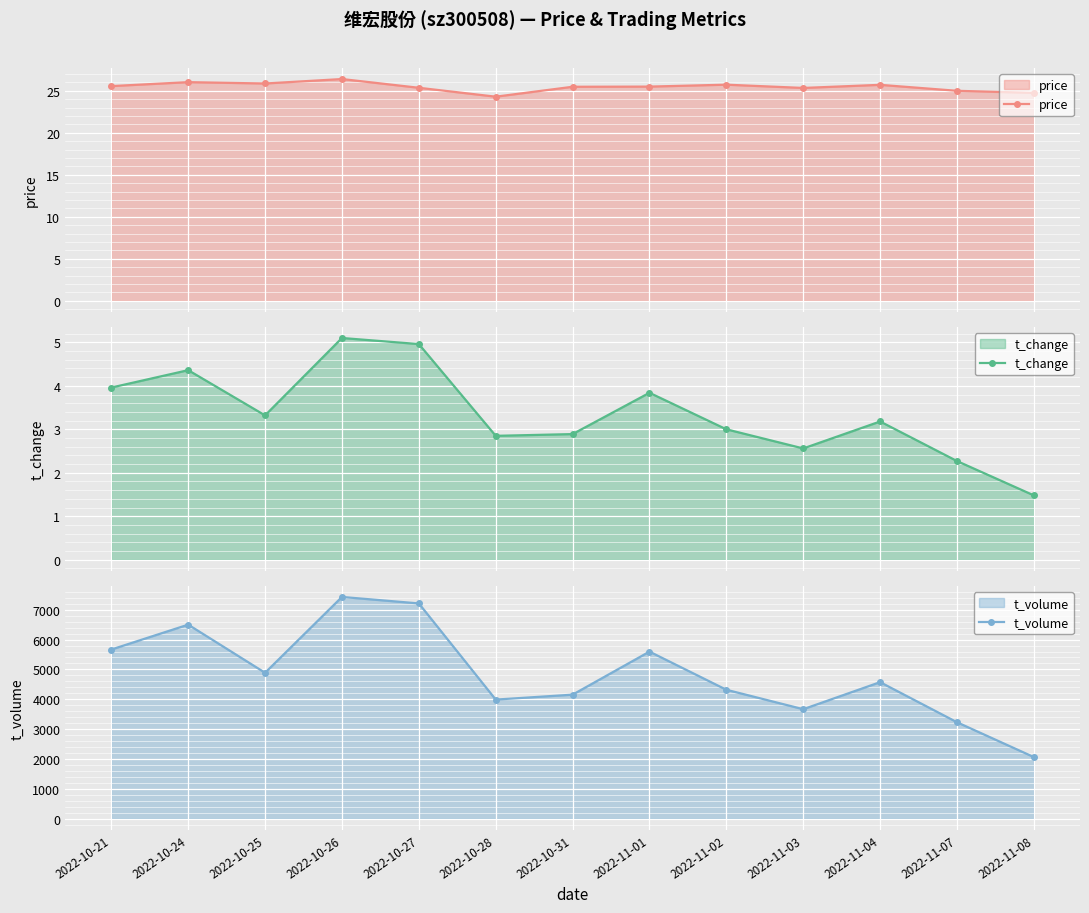

At which category does the chart reach its peak across all series?

2022-10-26